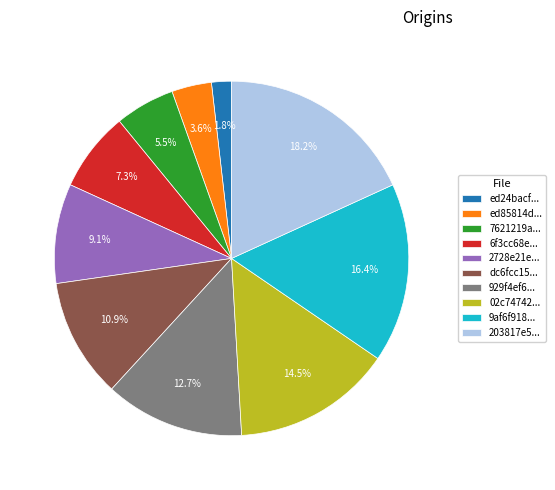

What is the smallest slice in the pie chart?

ed24bacf...